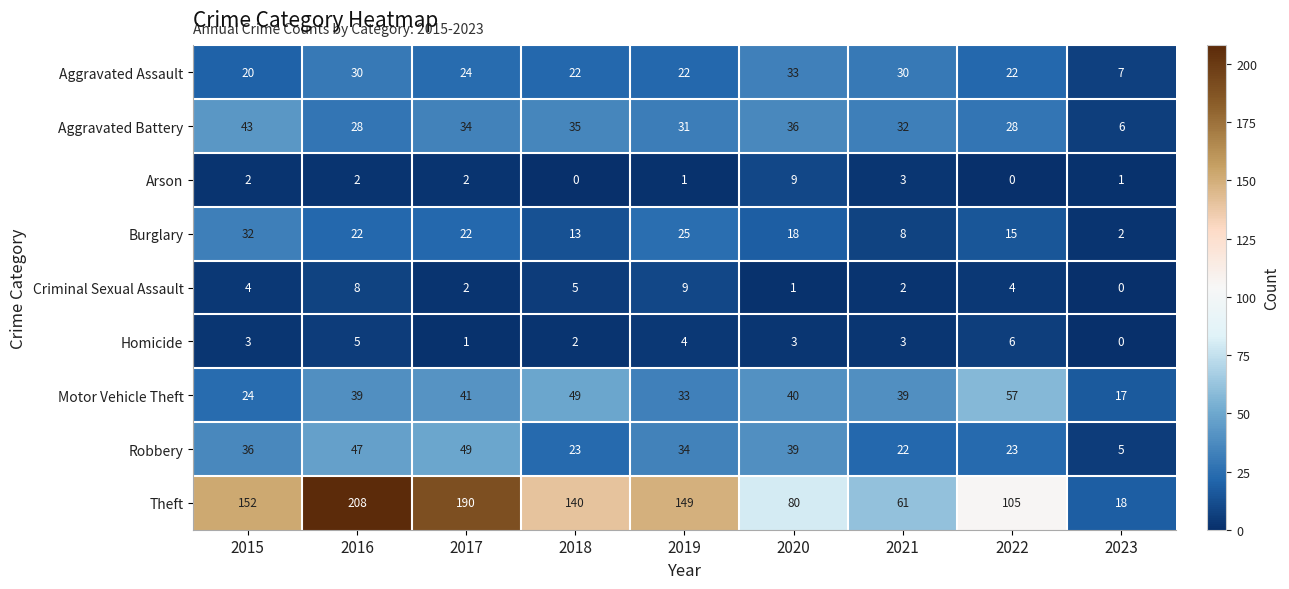

Read the Burglary value at 2016.

22